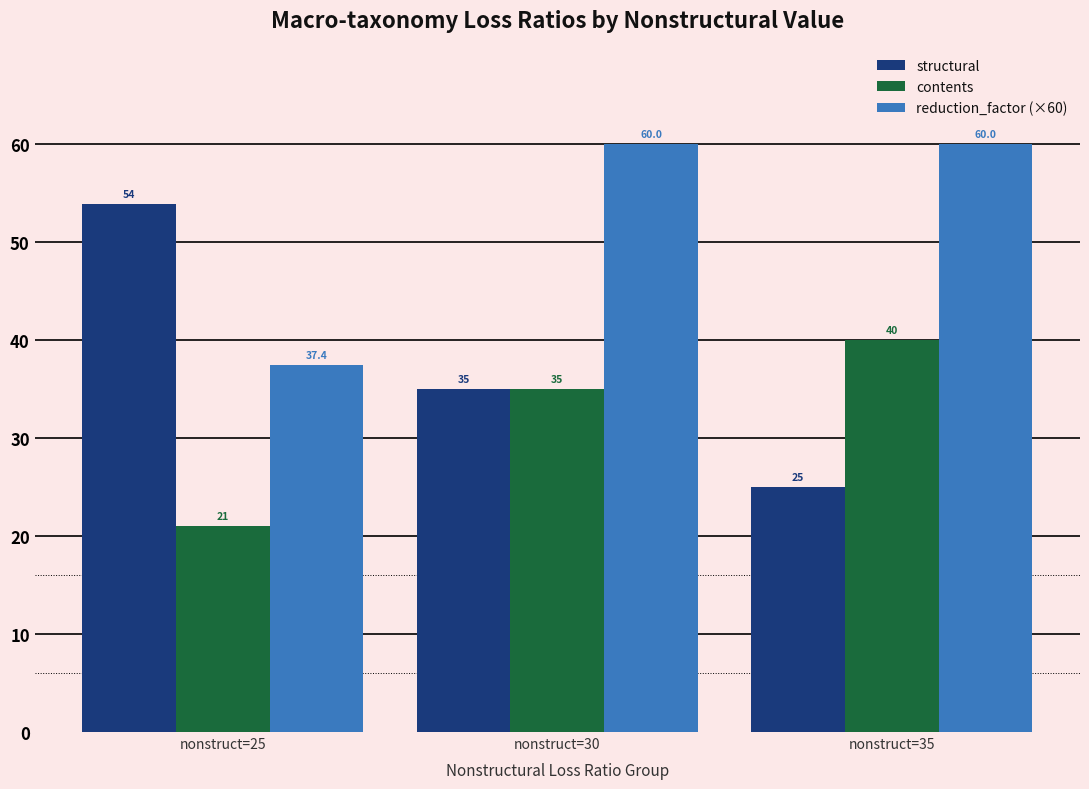

How many bars are there in total?

9